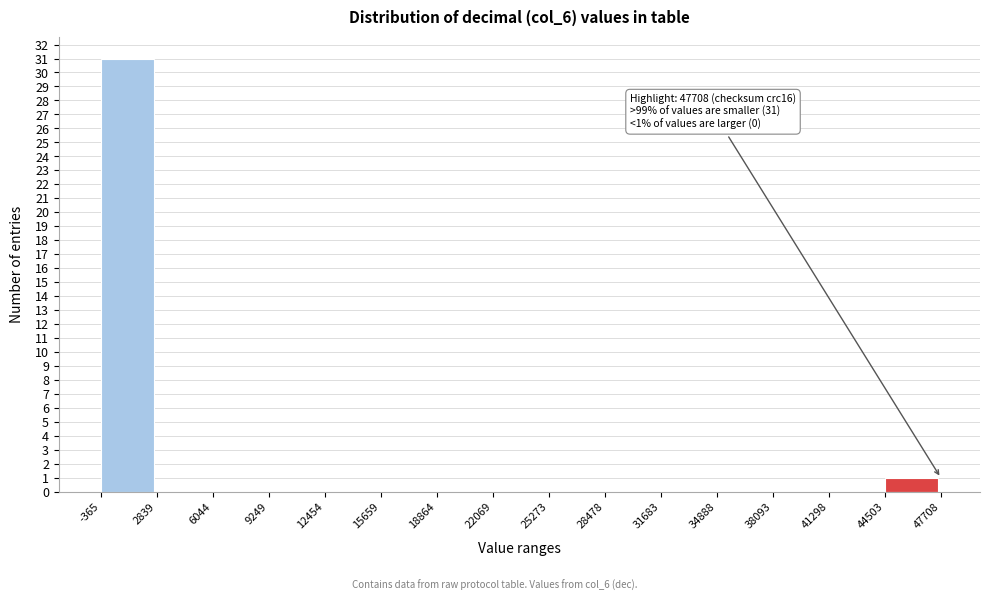

Over which range of the x-axis is the bar tallest?

-365 to 2839